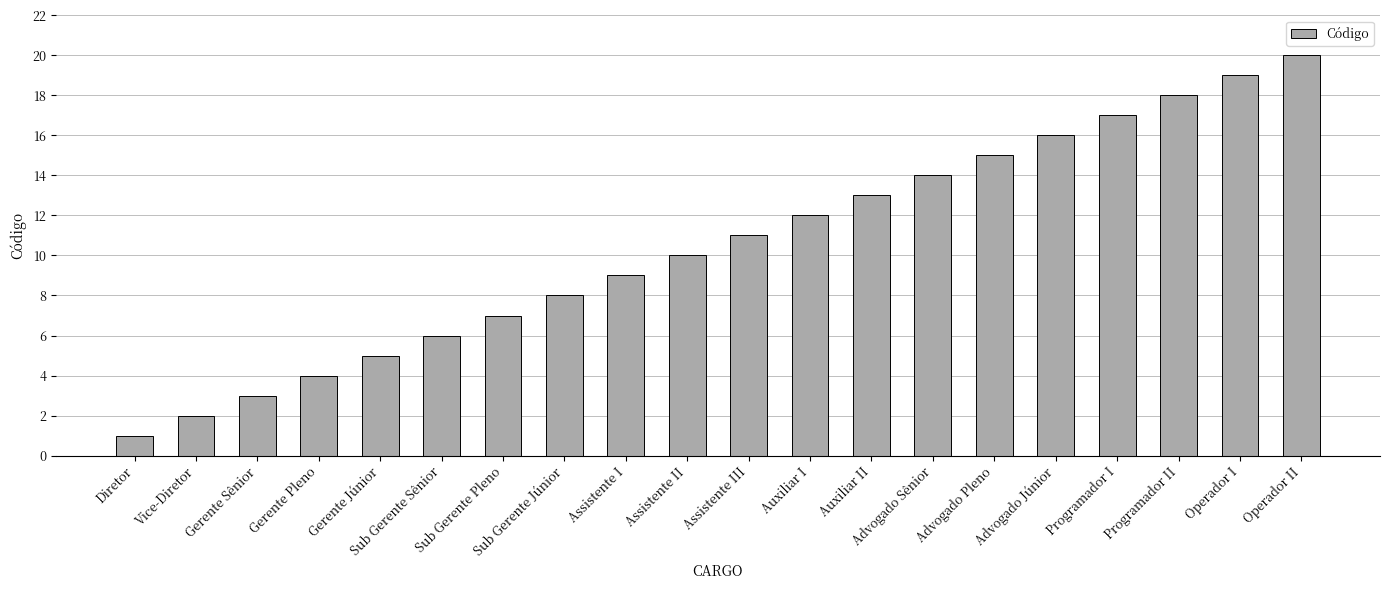

Rank the categories by value from lowest to highest.

Diretor, Vice-Diretor, Gerente Sênior, Gerente Pleno, Gerente Júnior, Sub Gerente Sênior, Sub Gerente Pleno, Sub Gerente Júnior, Assistente I, Assistente II, Assistente III, Auxiliar I, Auxiliar II, Advogado Sênior, Advogado Pleno, Advogado Júnior, Programador I, Programador II, Operador I, Operador II